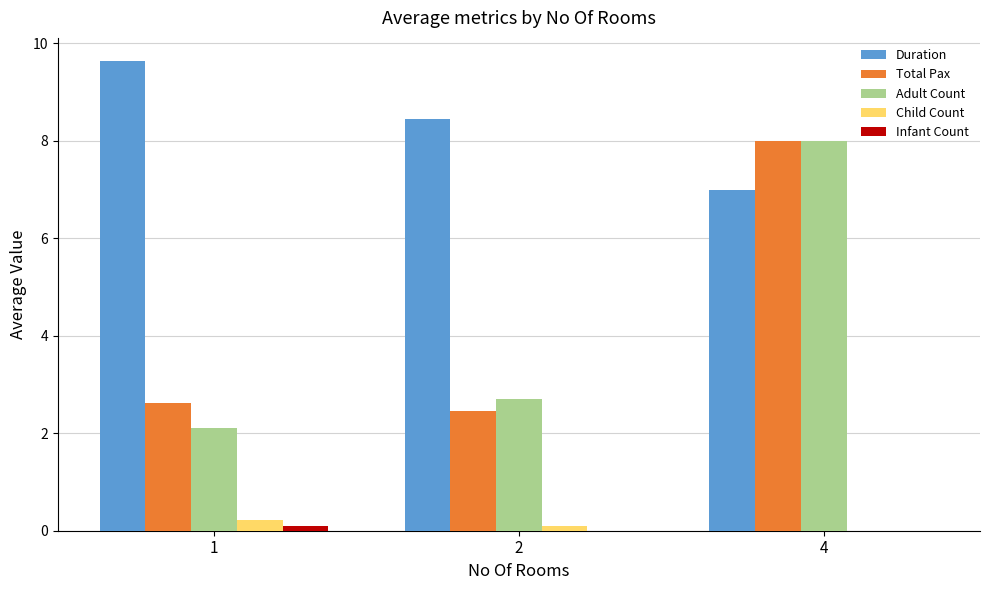

What is the maximum value for Duration?

9.6